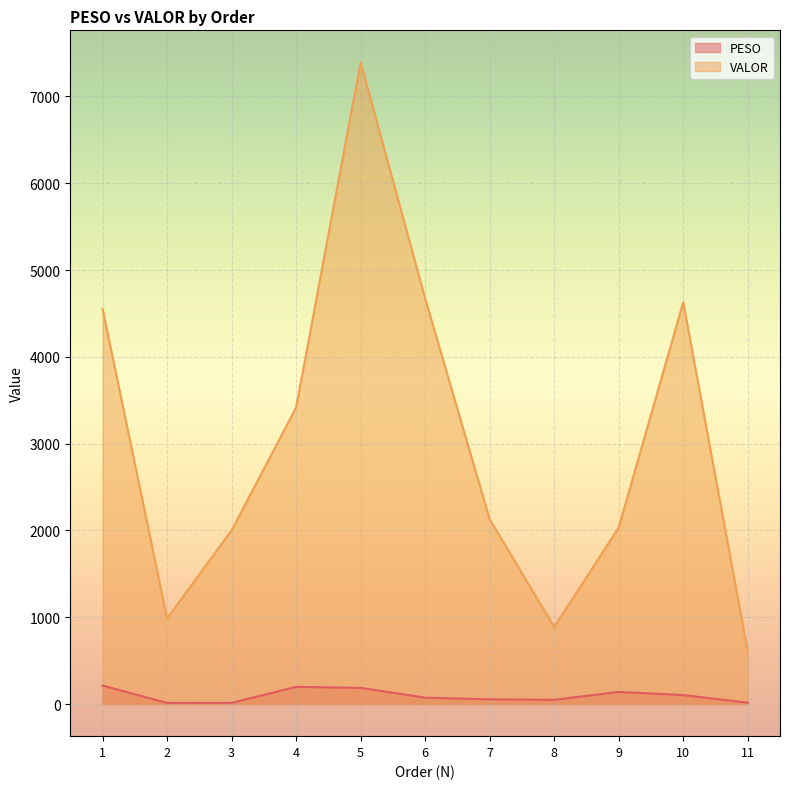

Where is the first local maximum for PESO?

4